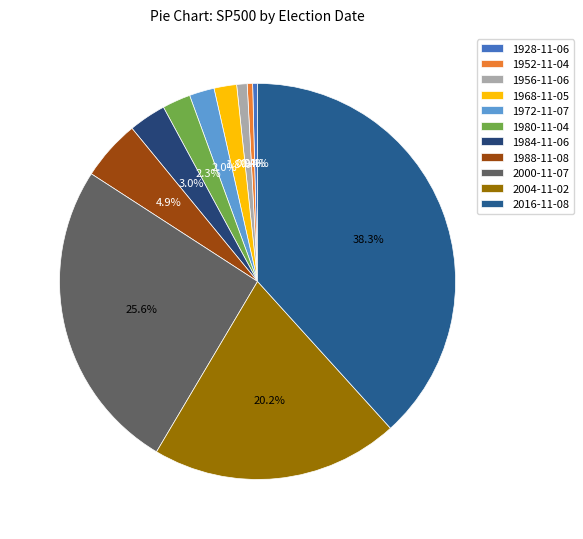

Which category has the biggest portion of the pie?

2016-11-08